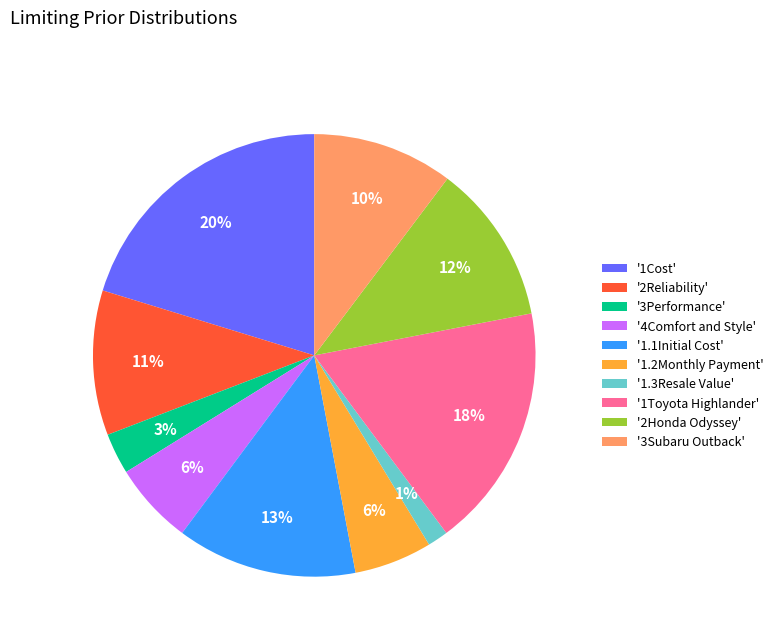

Combined, do '2Reliability' and '3Performance' account for over 50%?

No